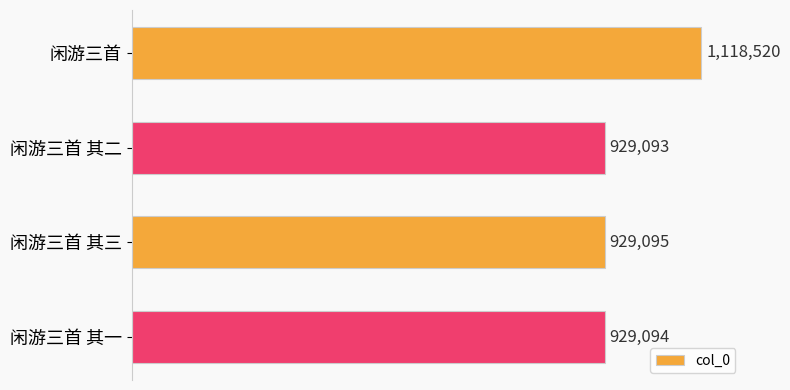

Does the chart contain stacked bars?

No